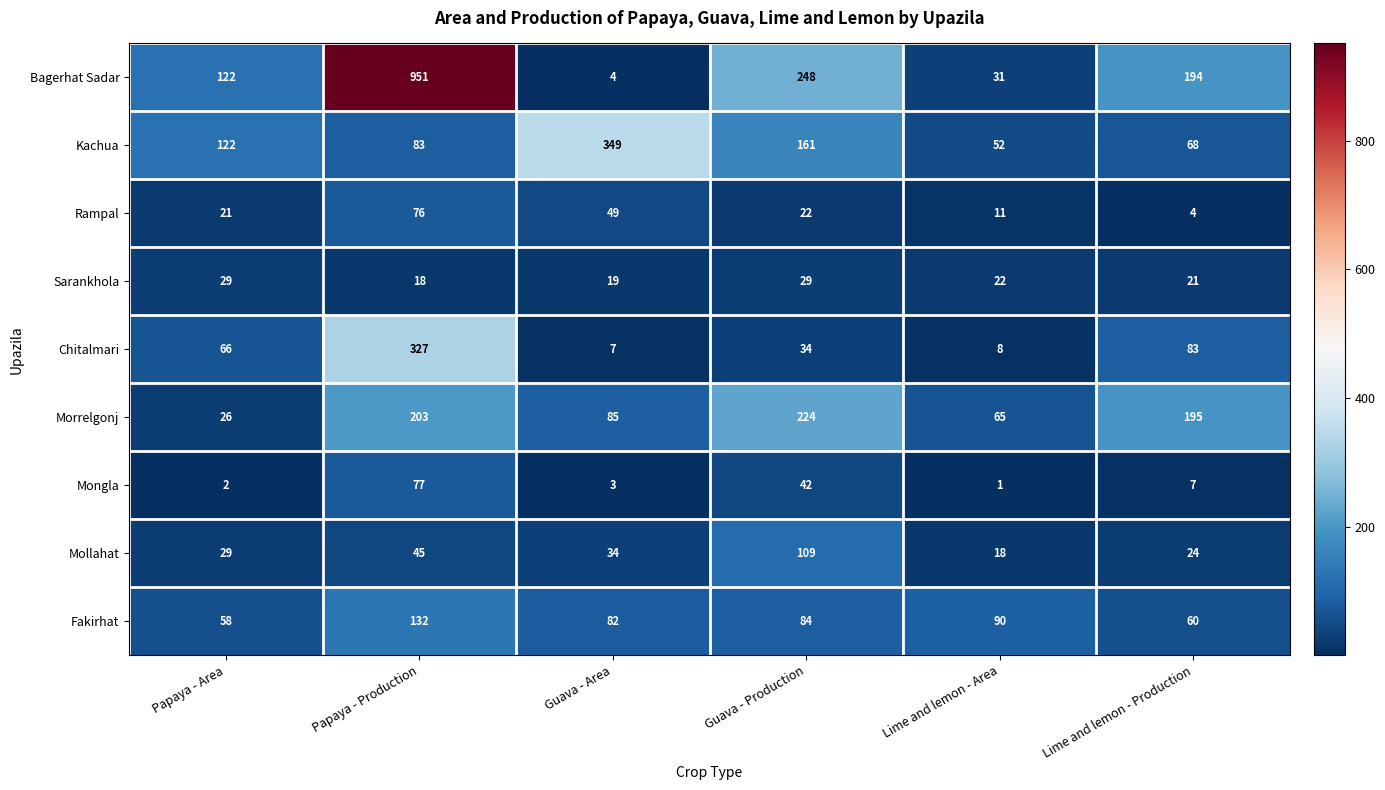

At which label does Morrelgonj first exceed 195?

Papaya - Production